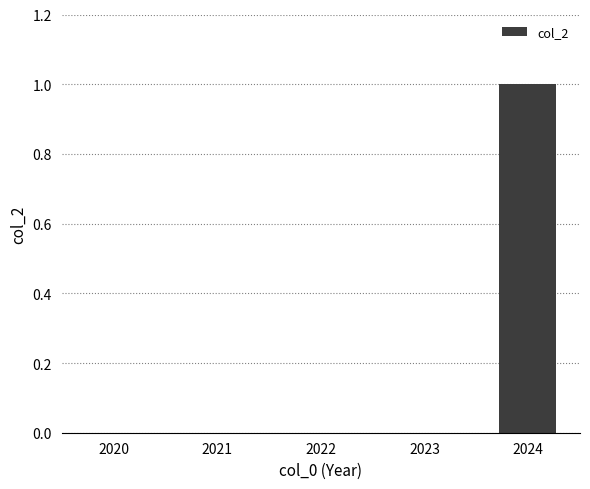

Count the values in the range 0 to 1.

5